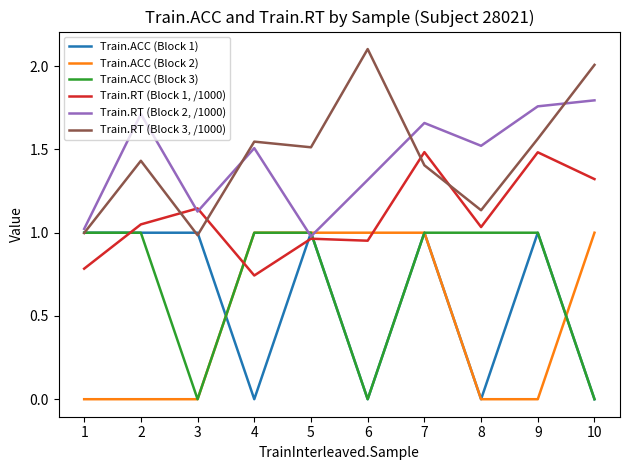

The Train.RT (Block 2, /1000) series shows 1.3 at 6. True or false?

True